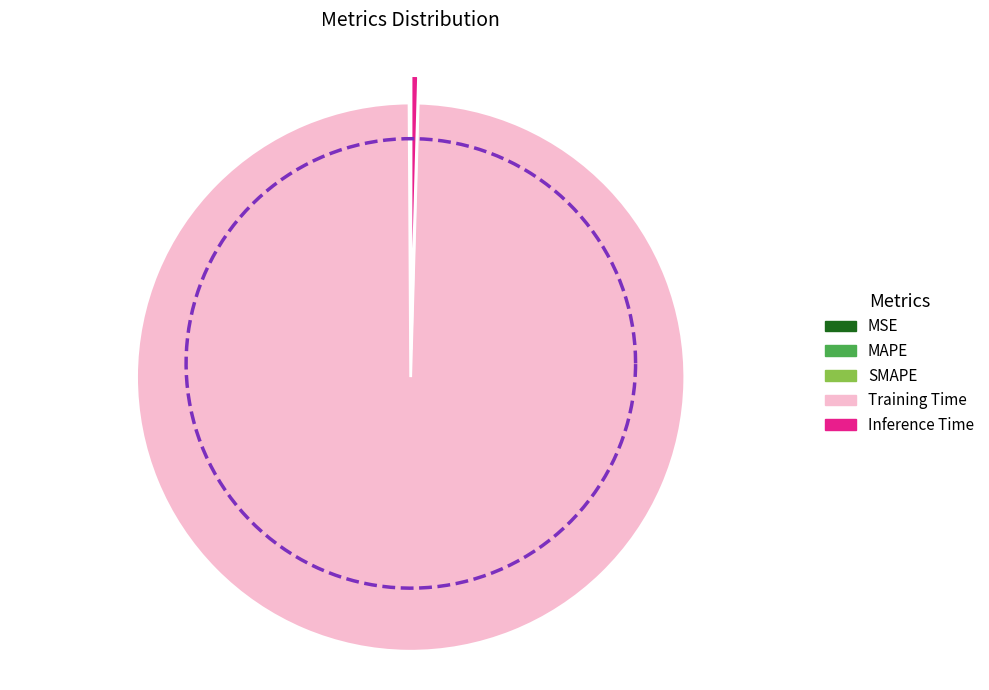

Which category has the biggest portion of the pie?

Training Time